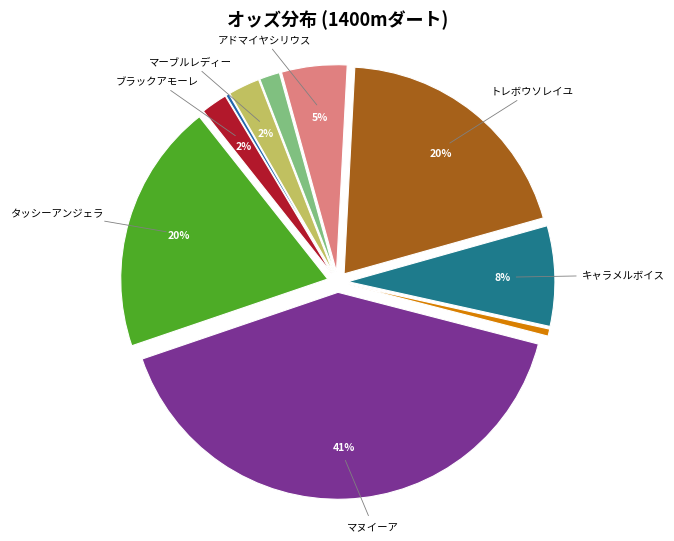

Does any single category account for the majority?

No